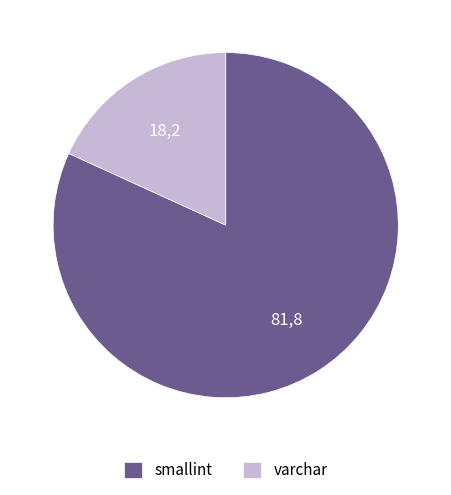

Which slice is the largest?

smallint